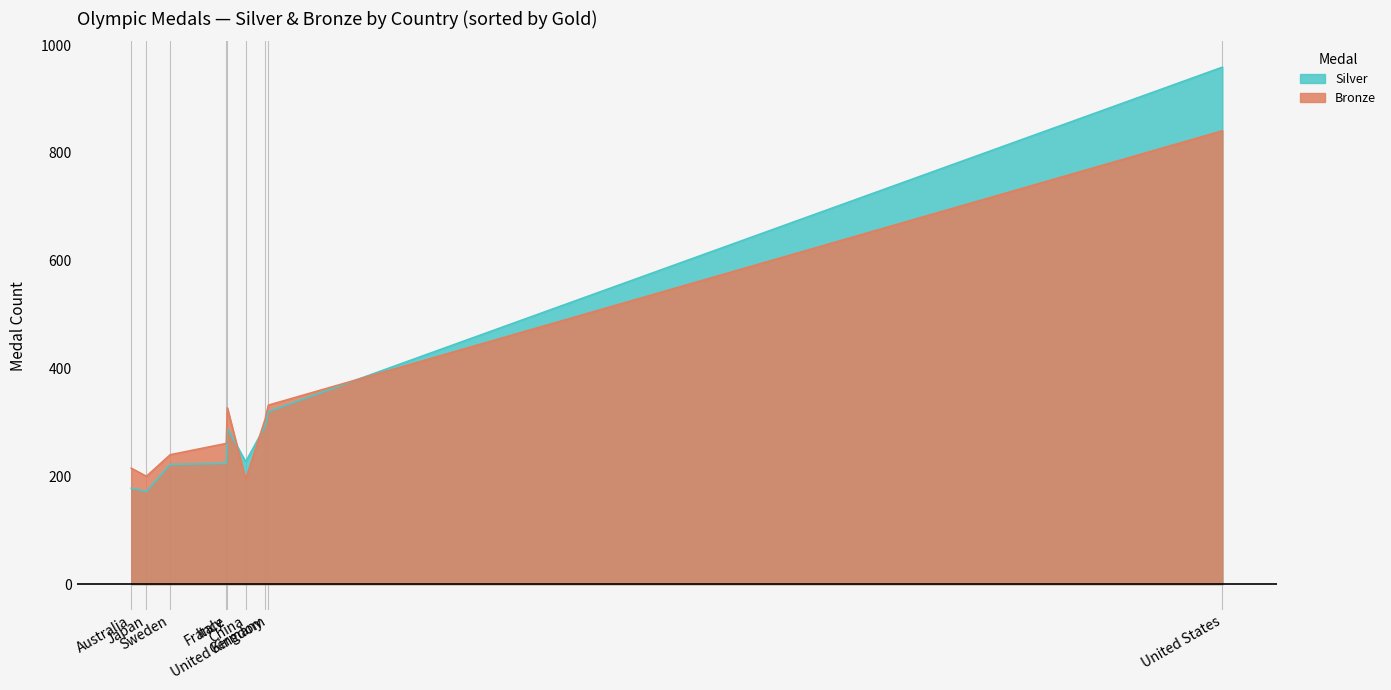

Which category has the lowest value across all series?

Japan